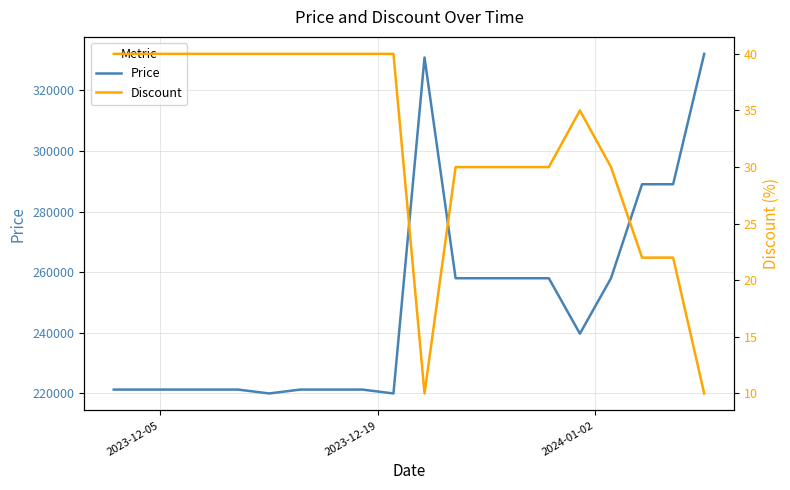

Rank the series by their maximum value, from lowest to highest.

Discount, Price